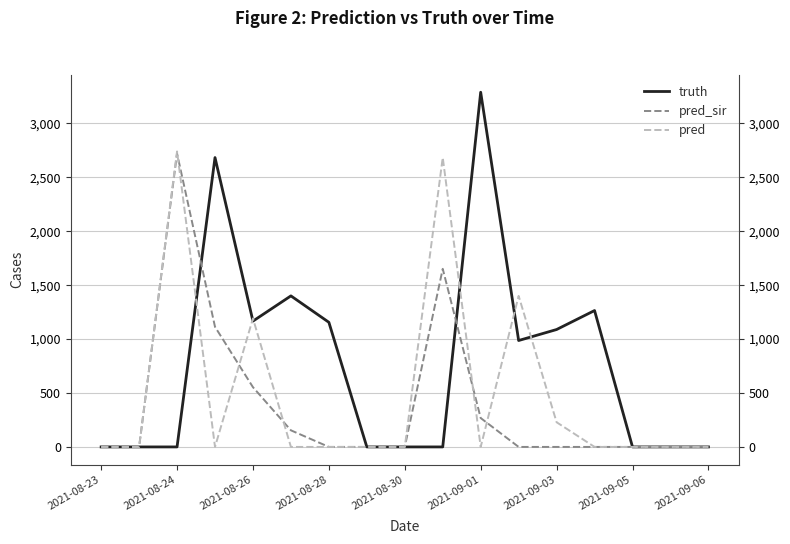

How many intersections are there between pred and pred_sir?

5